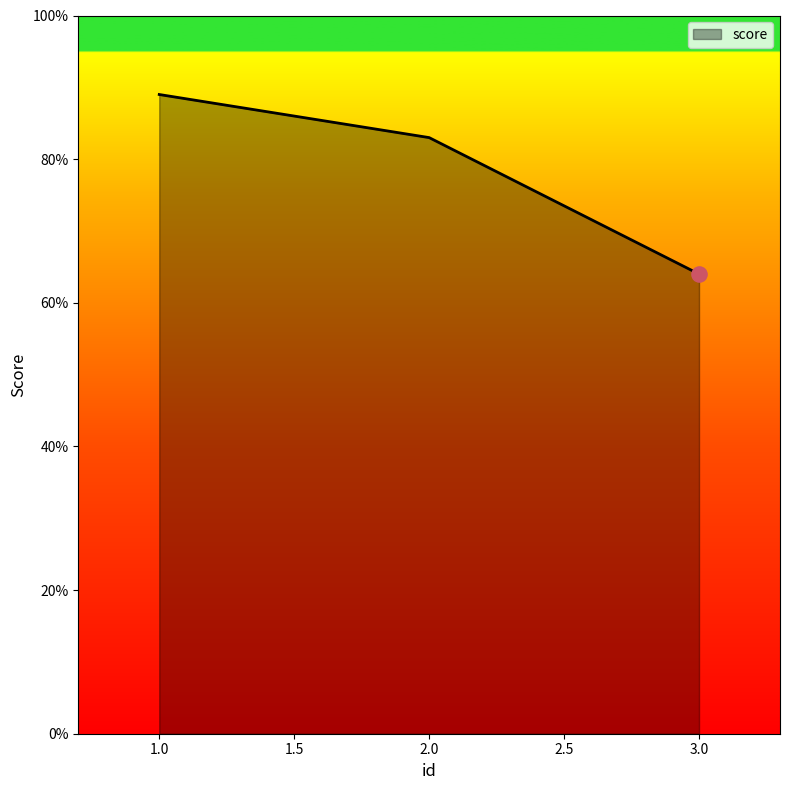

Which has a higher value, 3.0 or 1.0?

1.0